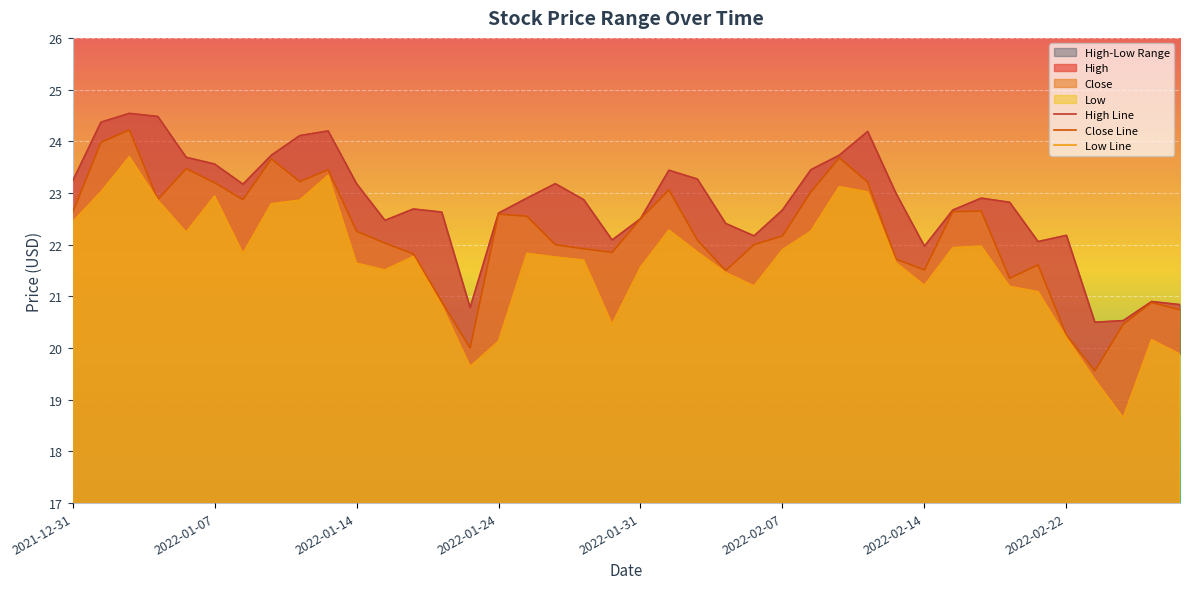

What is the total value across all series at 14?

60.4